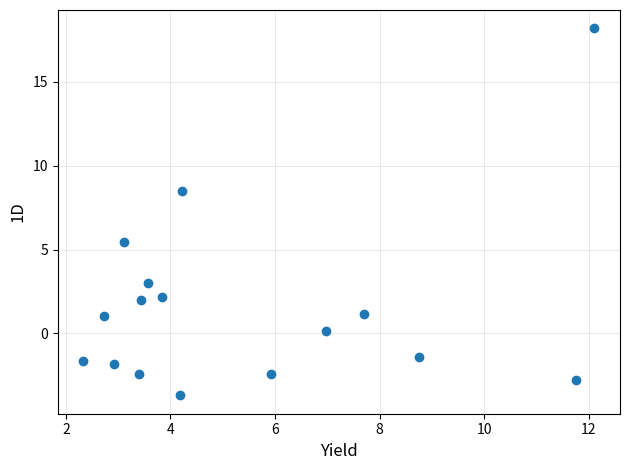

What is the range of X values (max minus min)?

9.8